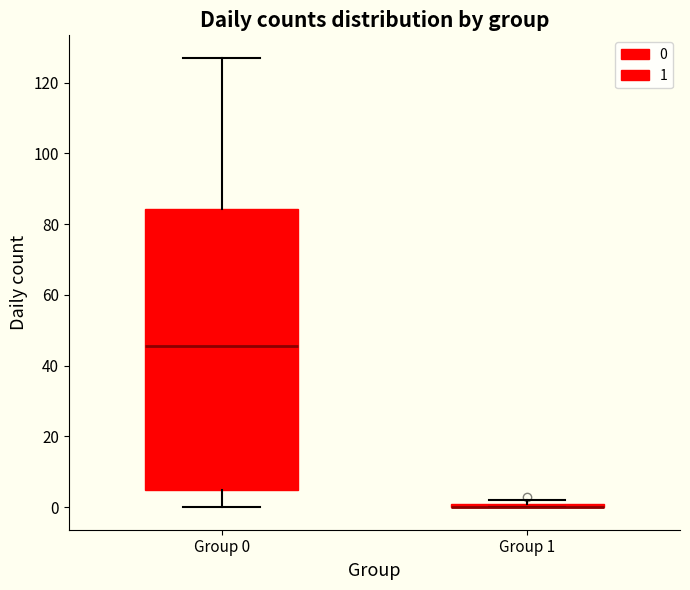

Which box is the tallest, from its lower edge to its upper edge?

Group 0